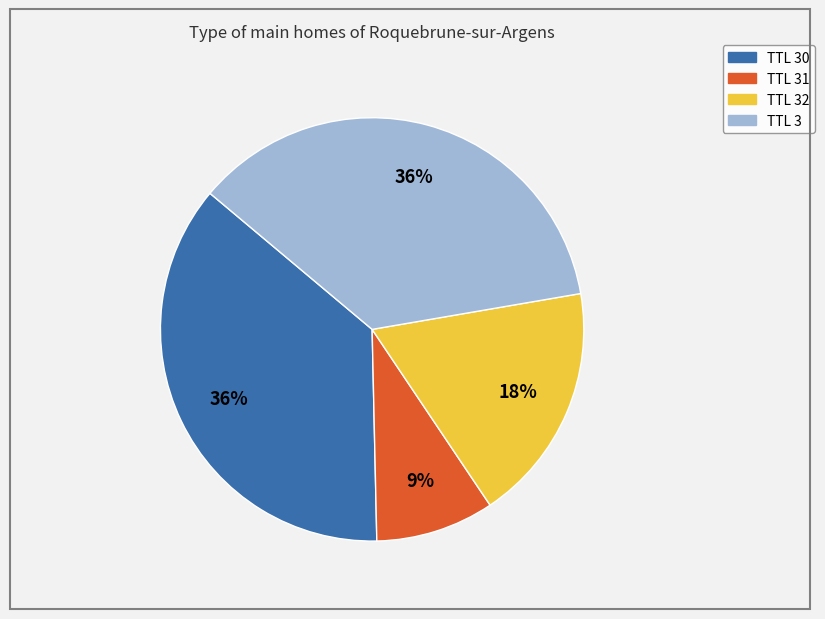

Does any single category account for the majority?

No